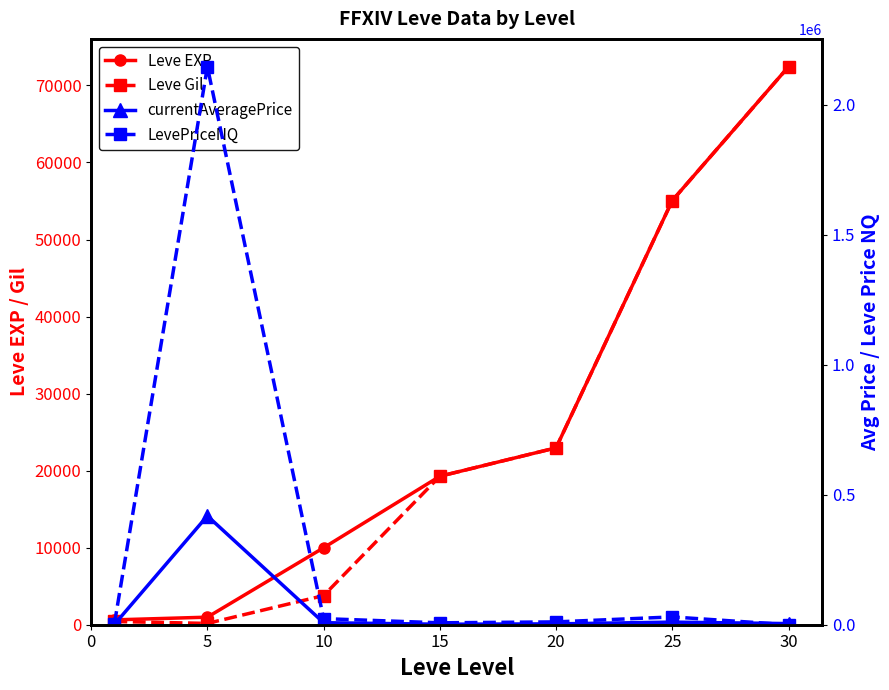

Which series has the largest range (max minus min)?

LevePriceNQ